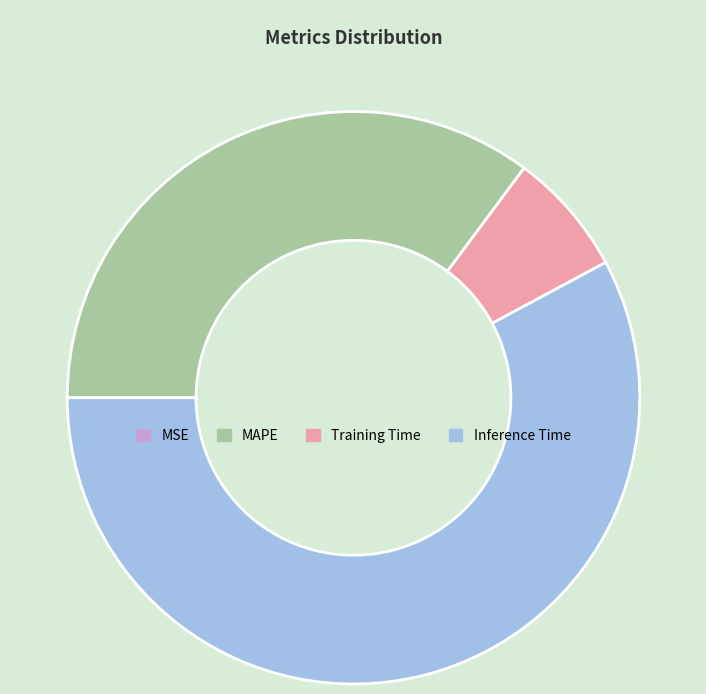

Is there any slice that represents more than half of the pie?

Yes